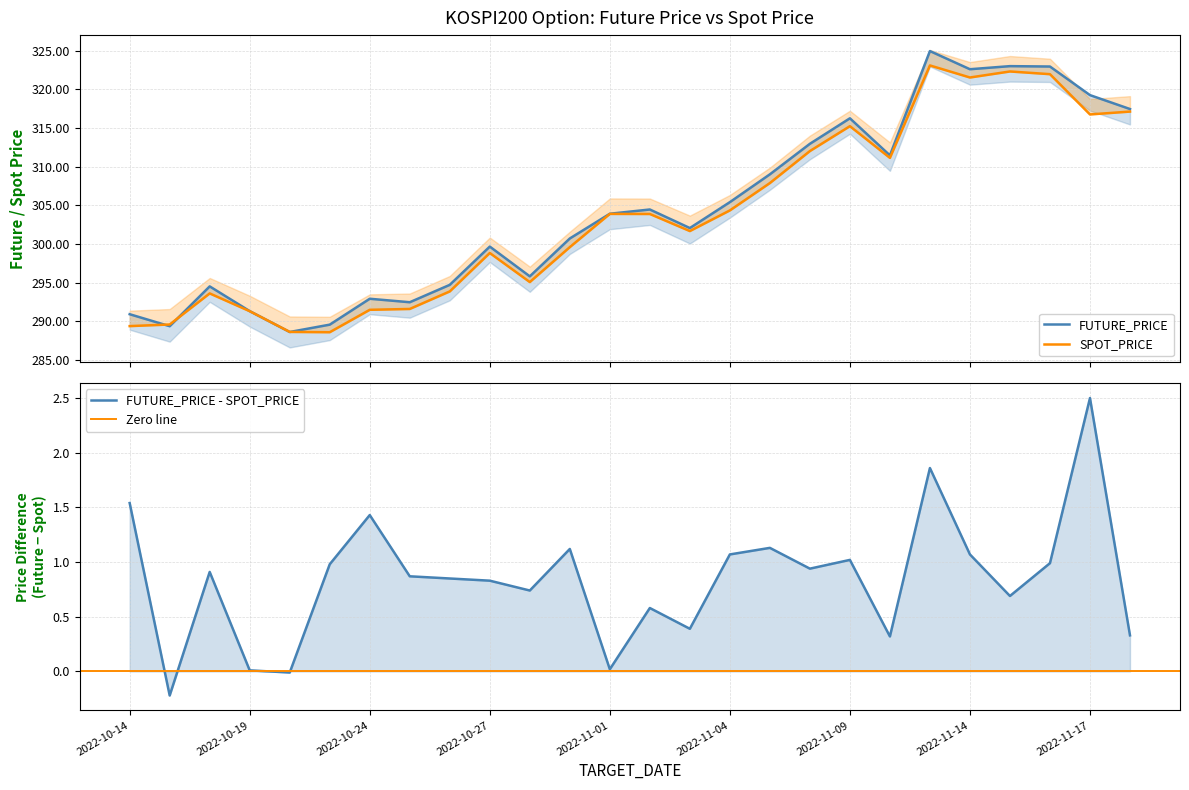

What is the difference between the maximum and minimum values in the FUTURE_PRICE series?

36.3